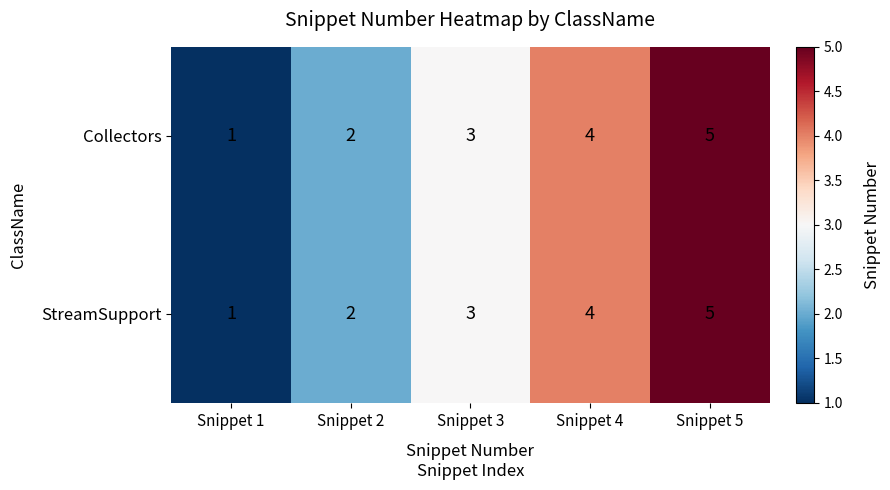

Is the value of StreamSupport at Snippet 1 greater than the value of Collectors at Snippet 3?

No